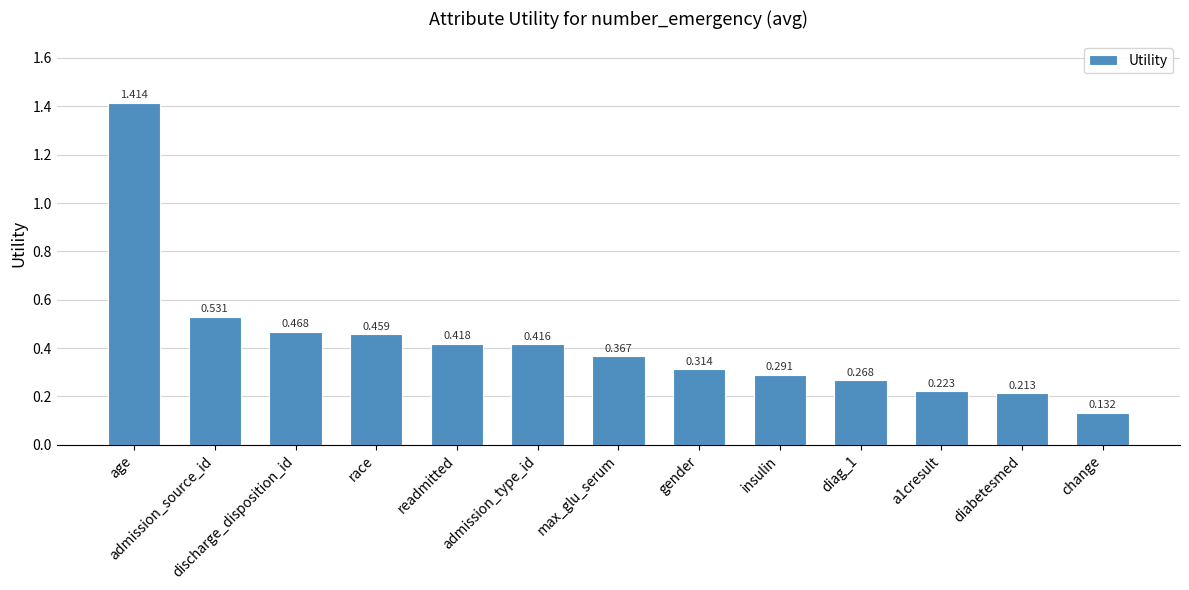

At which category does the chart reach its peak across all series?

age